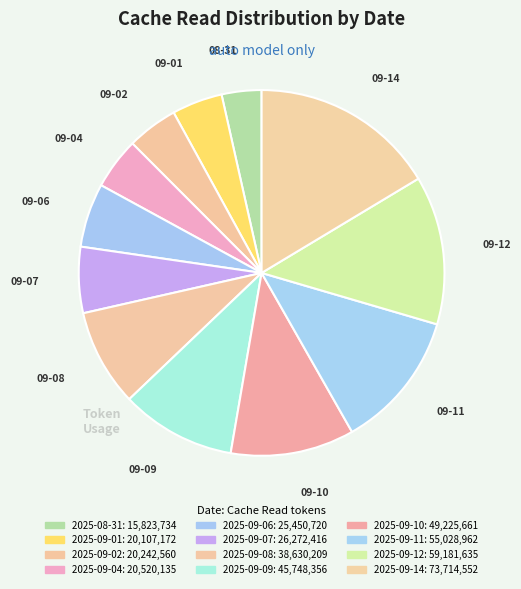

What is the ratio of the value at 2025-09-10 to the value at 2025-09-04?

2.4